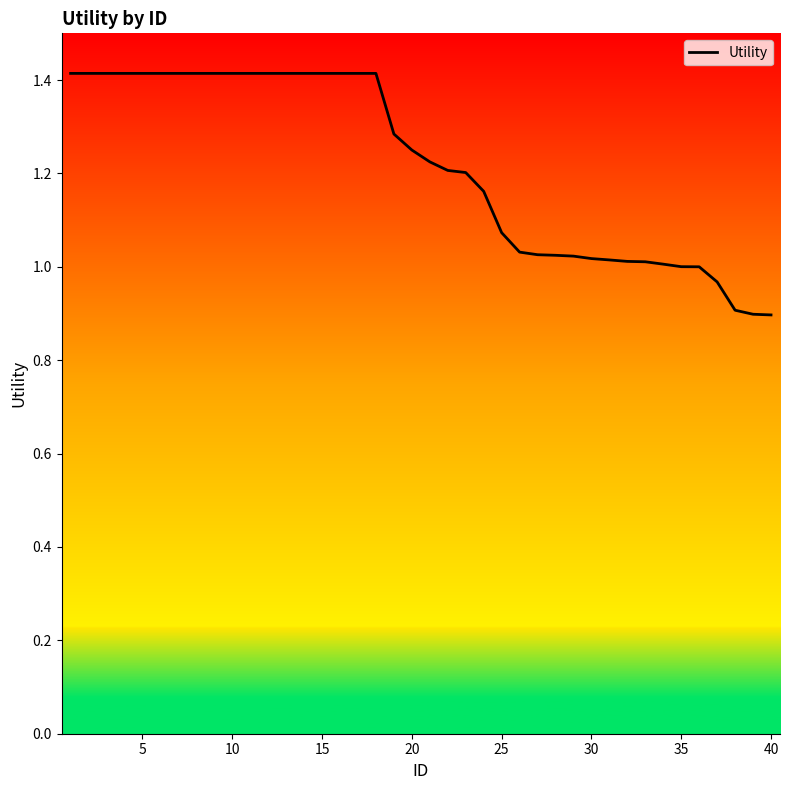

What is the difference between the maximum and minimum values?

0.5